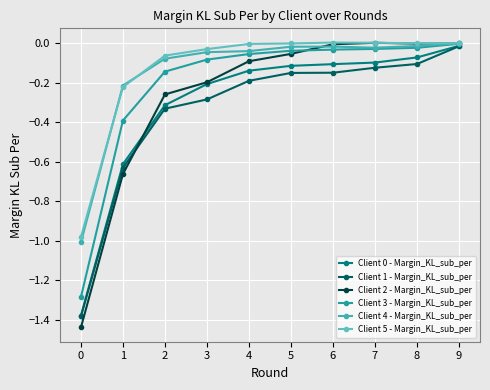

What is the lowest value of the Client 3 - Margin_KL_sub_per series?

-1.3